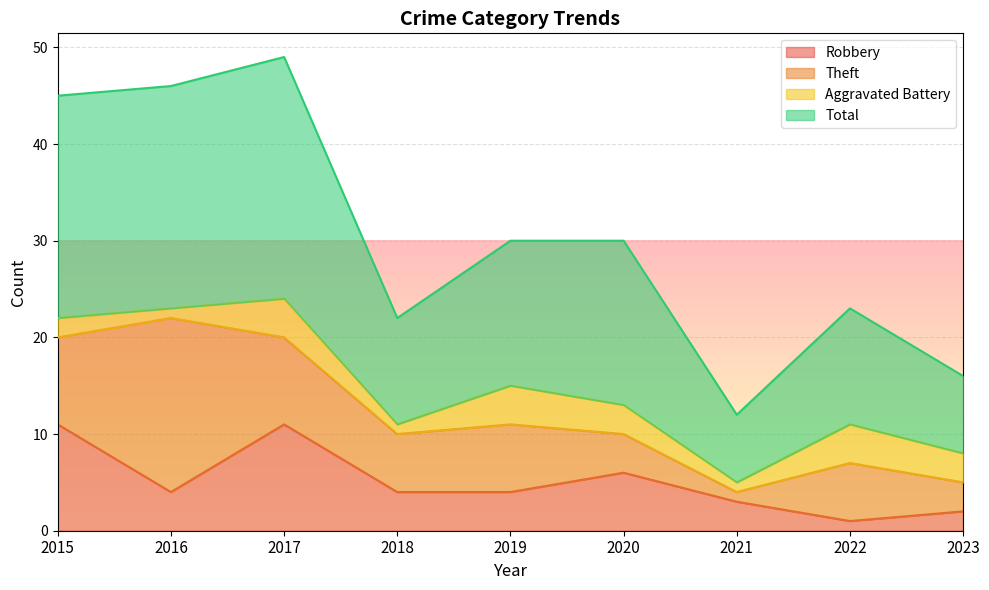

Between 2021 and 2019, which is larger?

2019